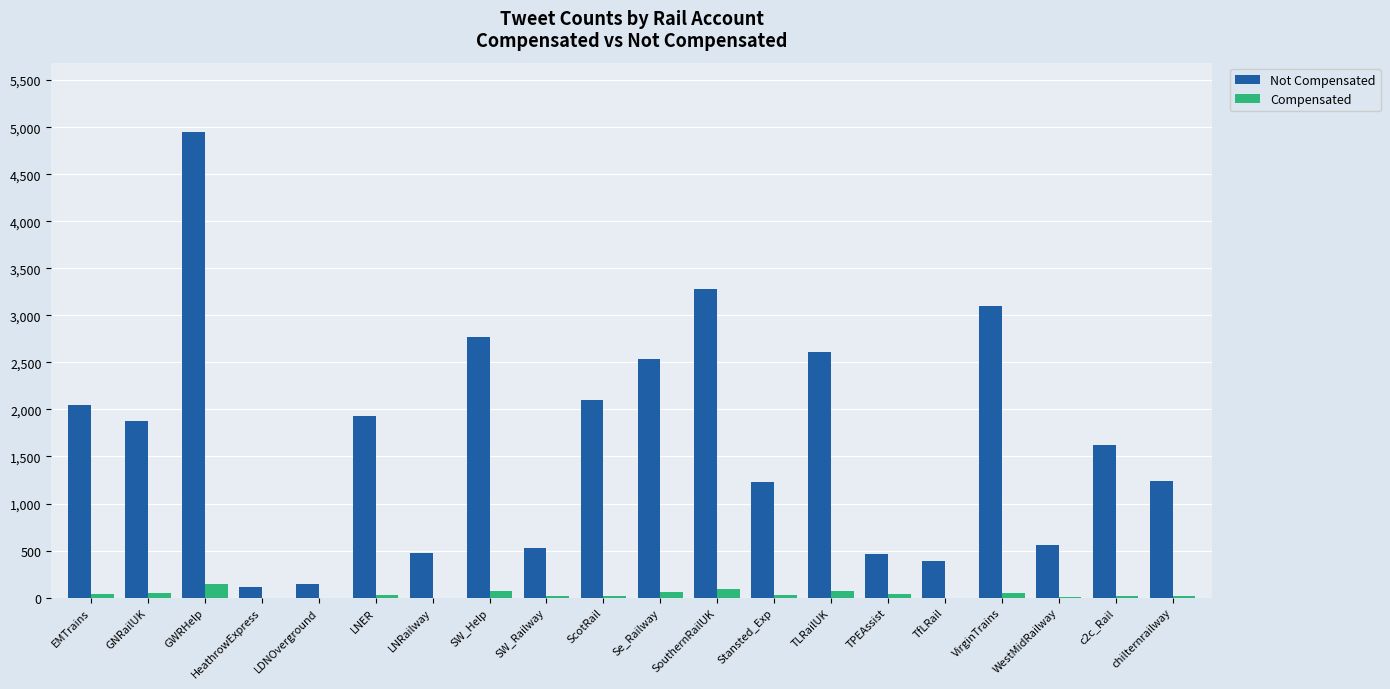

Between LDNOverground and chilternrailway, which series saw the biggest shift?

Not Compensated